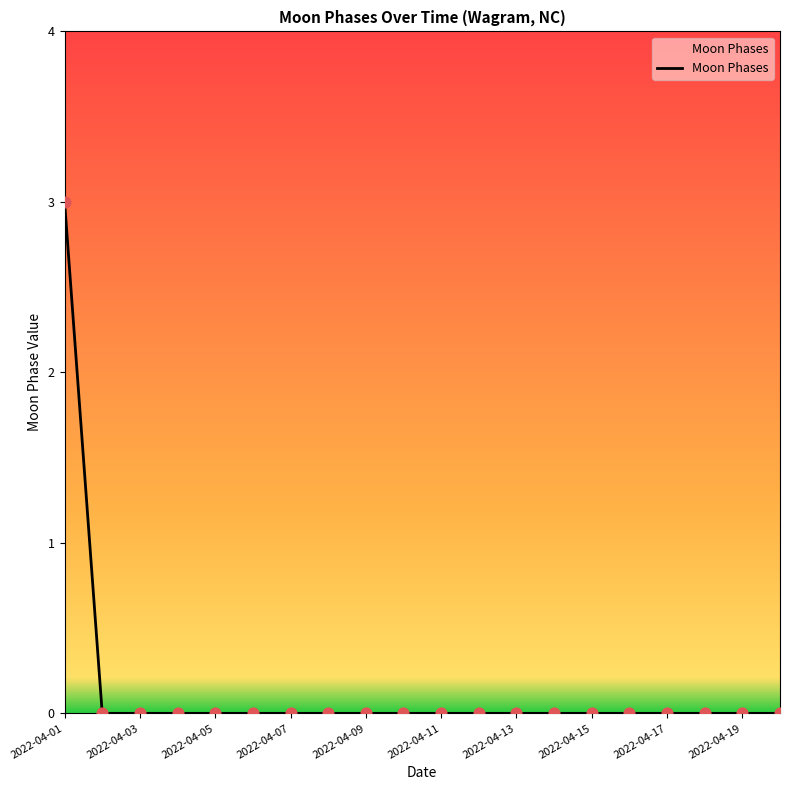

What is the difference between the maximum and minimum values?

3